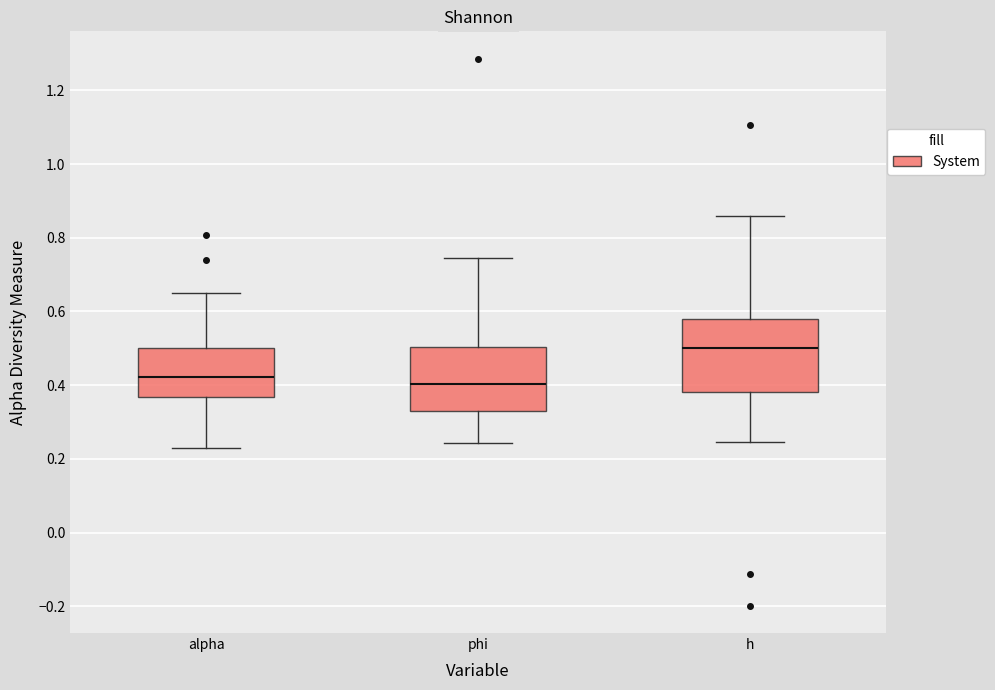

Reading left to right, transcribe this box plot: for each box, give where its median line is, the range the box spans, and where its two whiskers end, as read against the y-axis. The values are not printed on the chart, so give them approximately, as read against the axis.

alpha: median 0.42, box 0.36 to 0.50, whiskers 0.22 to 0.64
phi: median 0.40, box 0.32 to 0.50, whiskers 0.24 to 0.74
h: median 0.50, box 0.38 to 0.58, whiskers 0.24 to 0.86